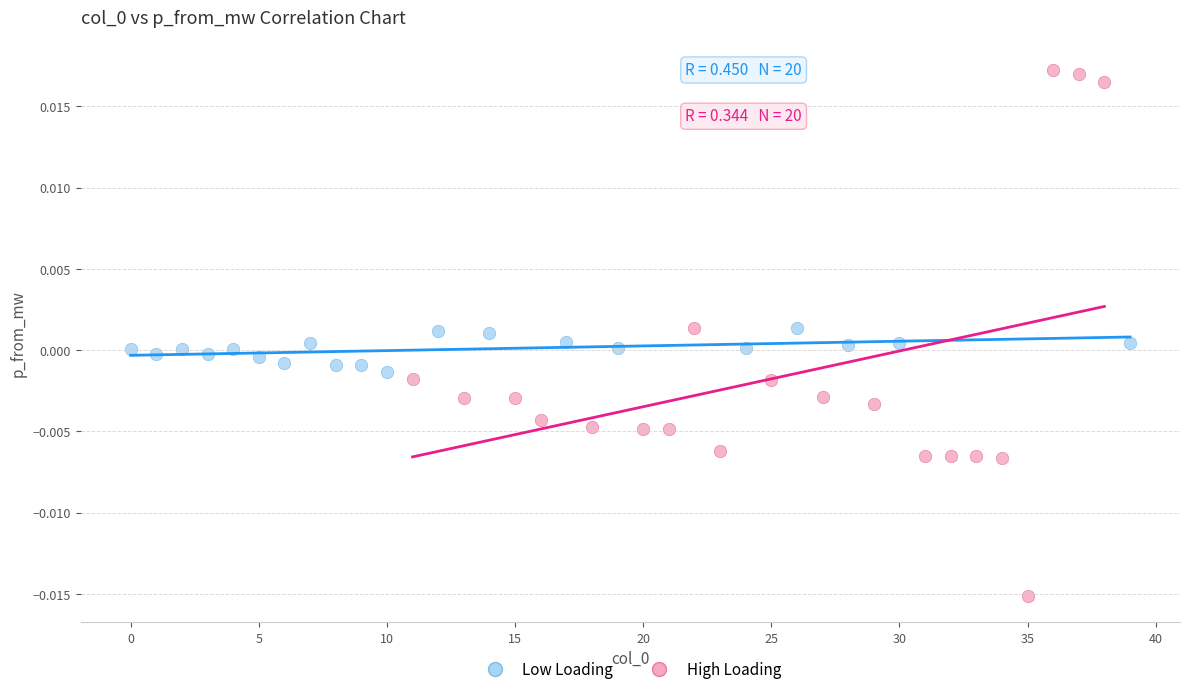

Which series has the largest Y range (max minus min)?

High Loading